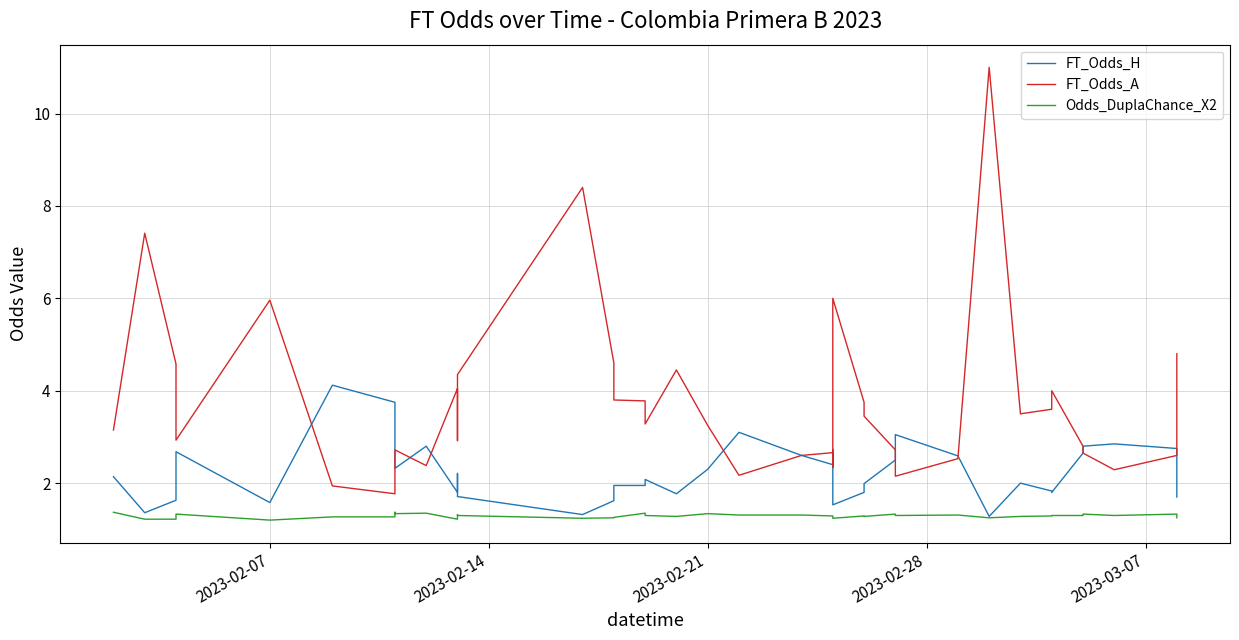

True or false: FT_Odds_A has more than 2 interior local peaks.

True